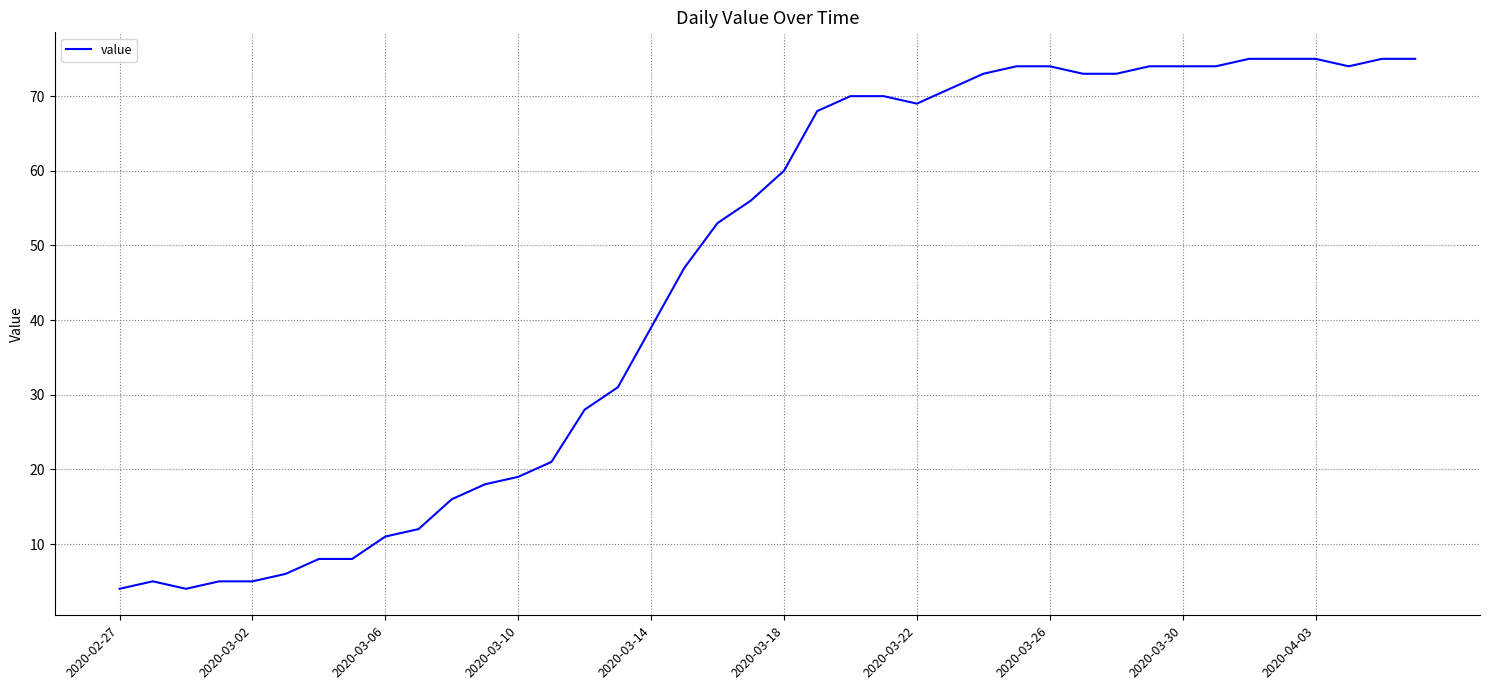

What is the smallest value displayed?

4